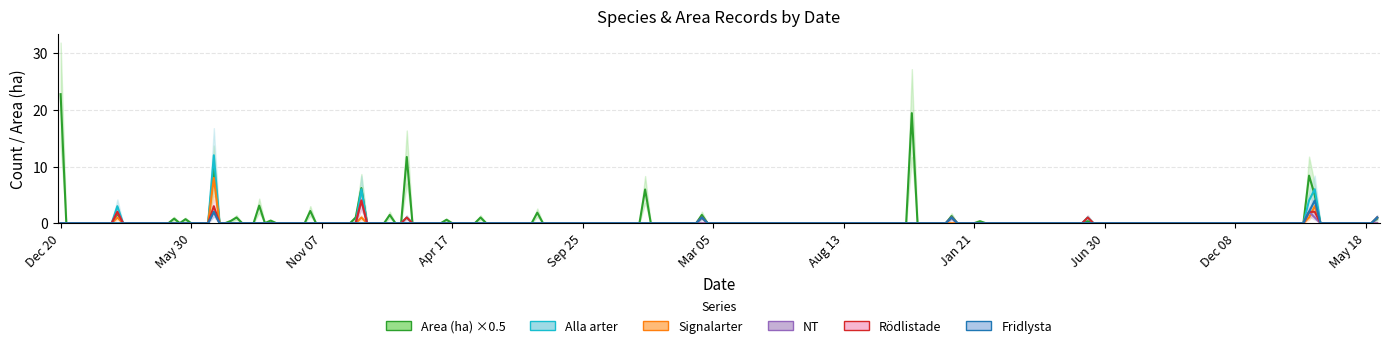

At which label is Rodlistade closest to 1?

2025-03-14